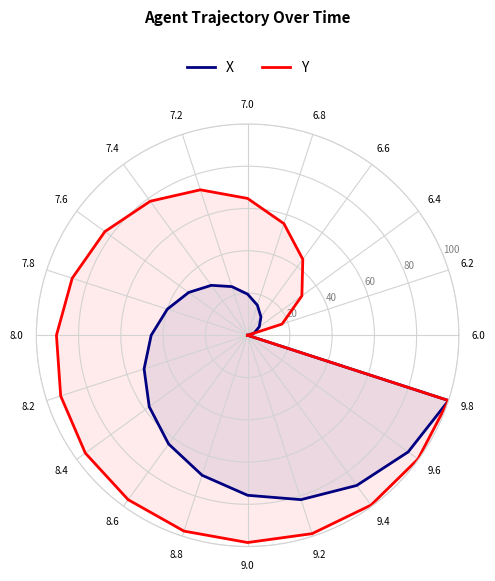

Which series has the largest total across all categories?

Y